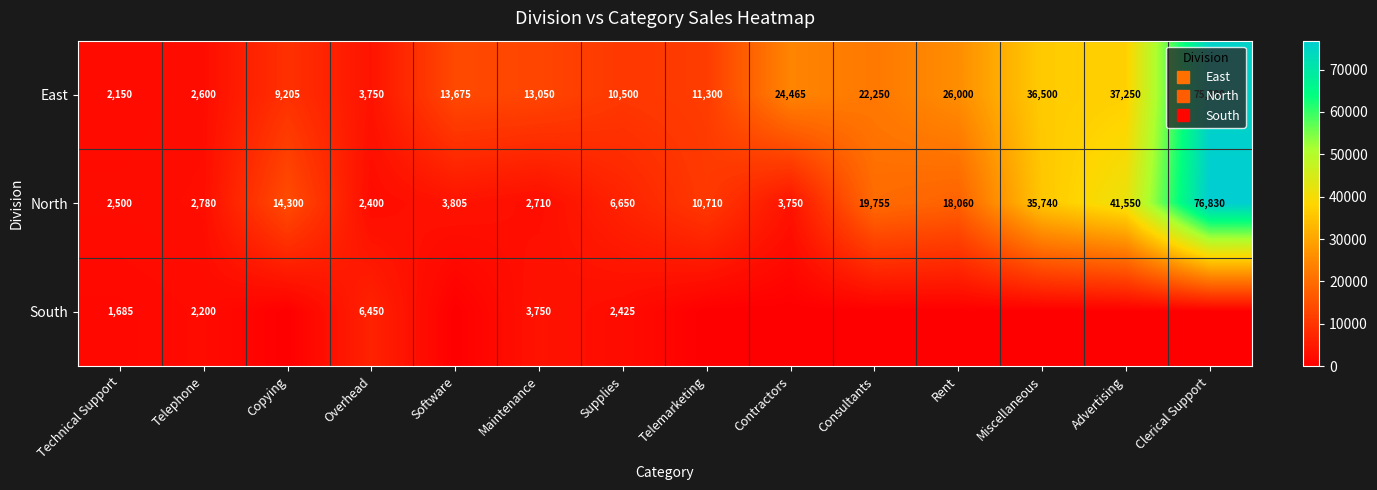

Rank the series at Clerical Support from highest to lowest value.

North, East, South